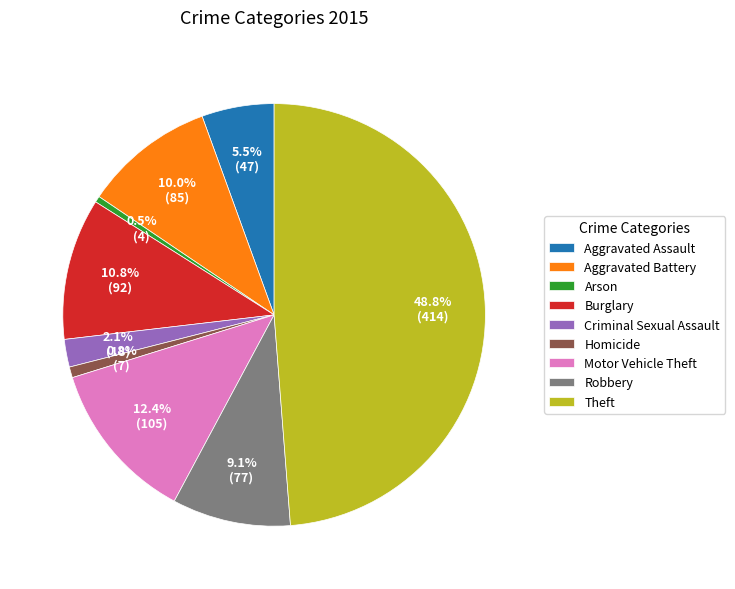

Which category has the biggest portion of the pie?

Theft